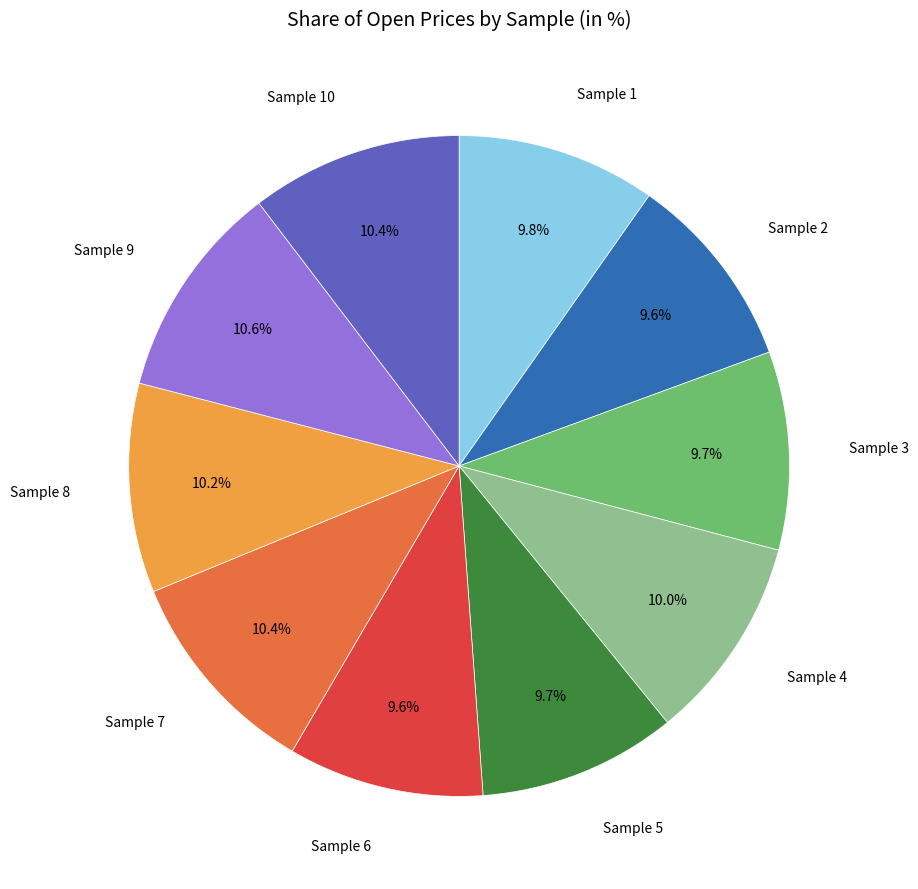

Is there any slice that represents more than half of the pie?

No